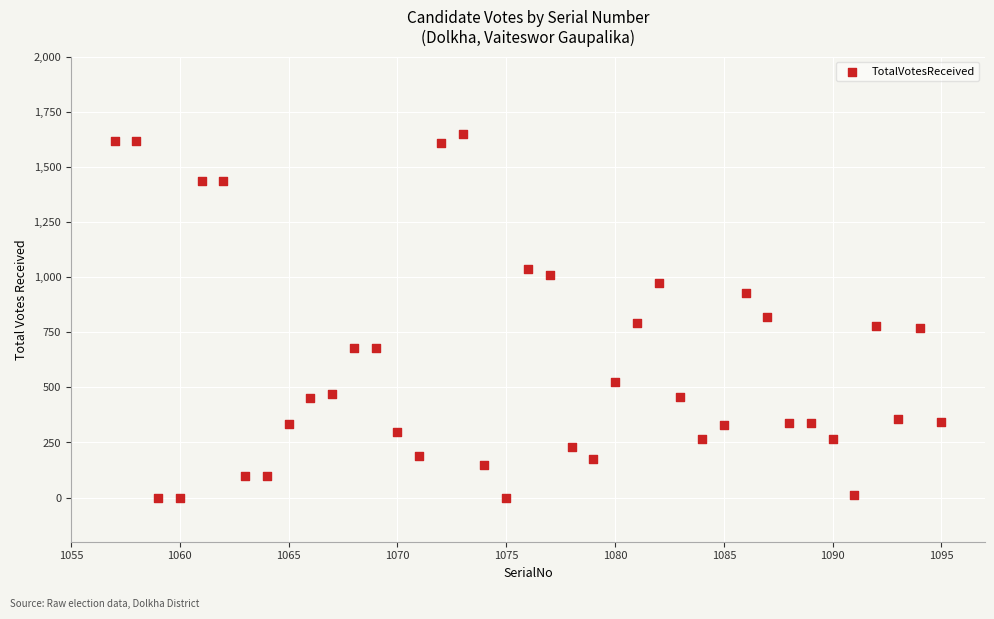

What is the range of Y values (max minus min)?

1650